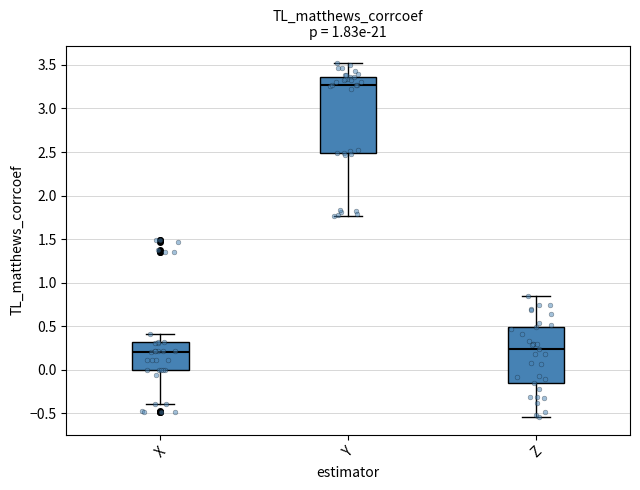

Reading left to right, read every box against the y-axis: the position of its median line, the range the box covers, and the ends of its whiskers. The values are not printed on the chart, so give them approximately, as read against the axis.

X: median 0.20, box 0.00 to 0.30, whiskers -0.40 to 0.40
Y: median 3.25, box 2.50 to 3.35, whiskers 1.75 to 3.50
Z: median 0.25, box -0.15 to 0.50, whiskers -0.55 to 0.85